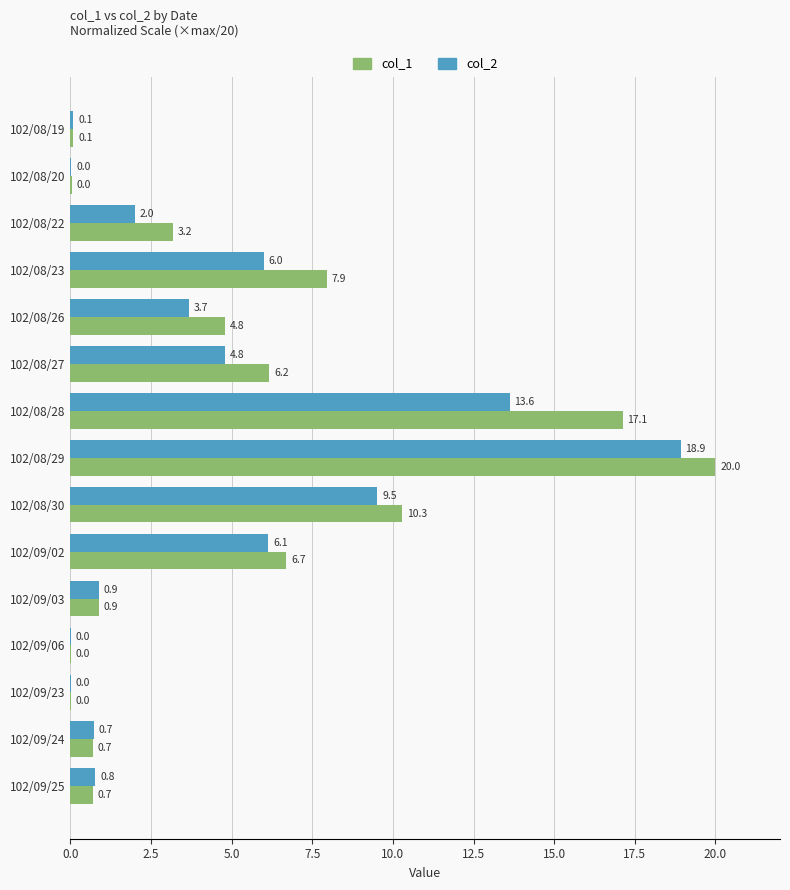

Which series has the largest total across all categories?

col_1